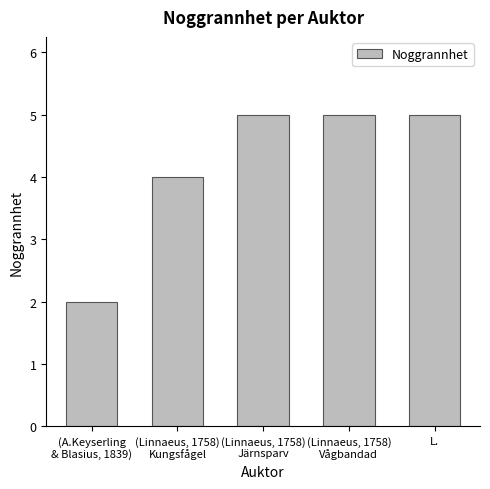

Does the chart contain stacked bars?

No